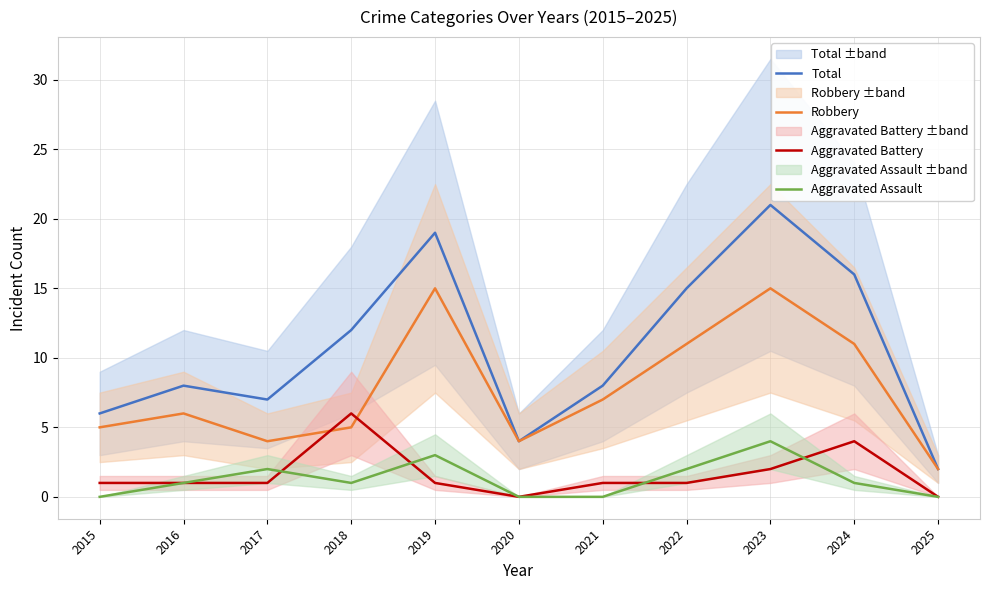

Which series has the widest spread of values?

Total